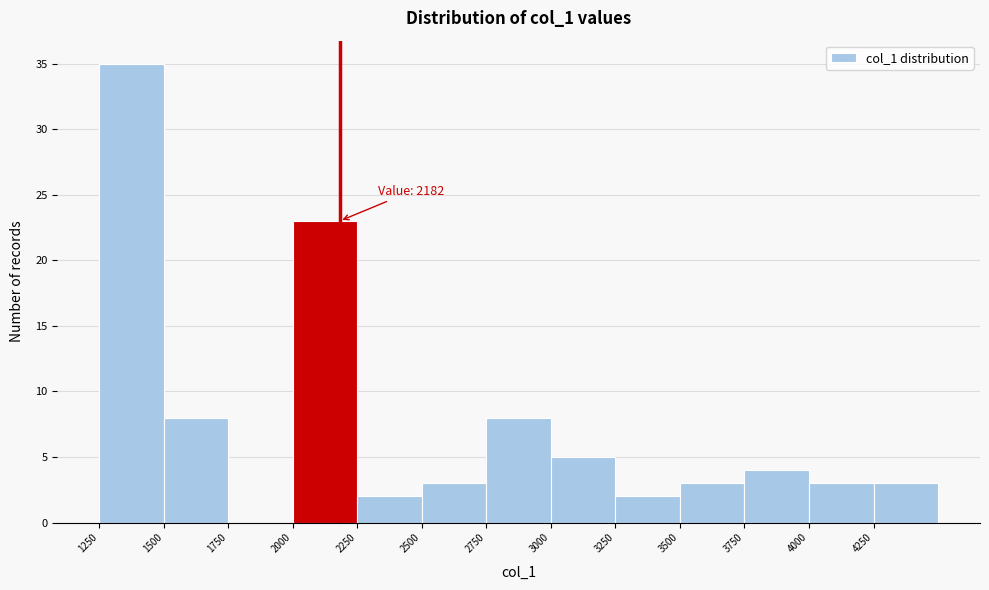

Over which range of the x-axis is the bar tallest?

1250 to 1500